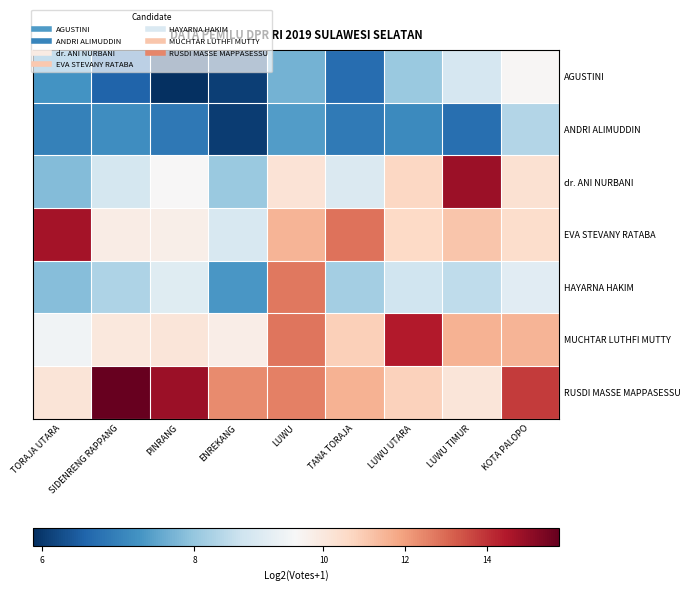

Which has a higher value, TORAJA UTARA or TANA TORAJA?

TORAJA UTARA